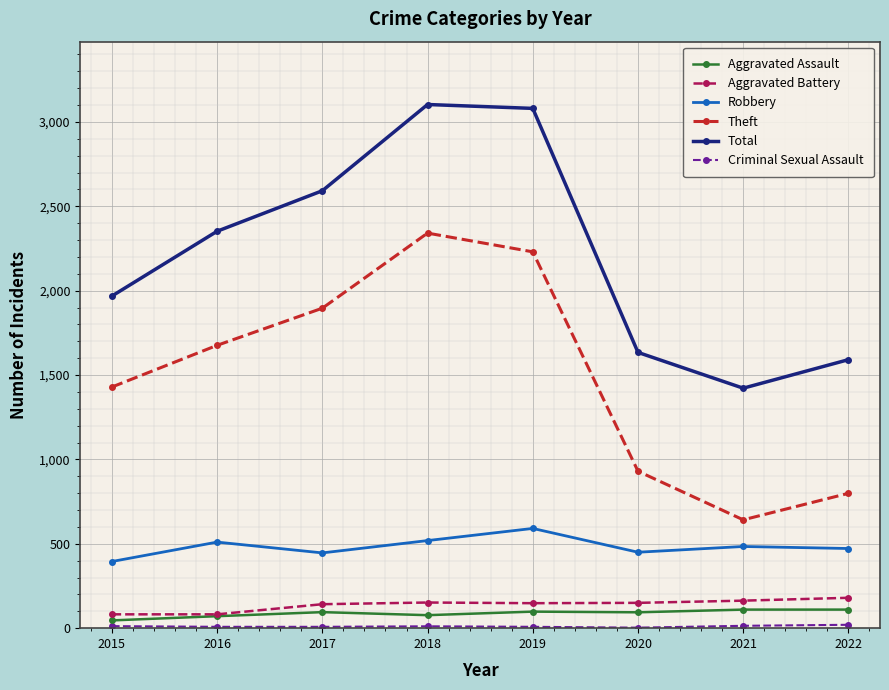

Which series changed the most between 2015 and 2017?

Total